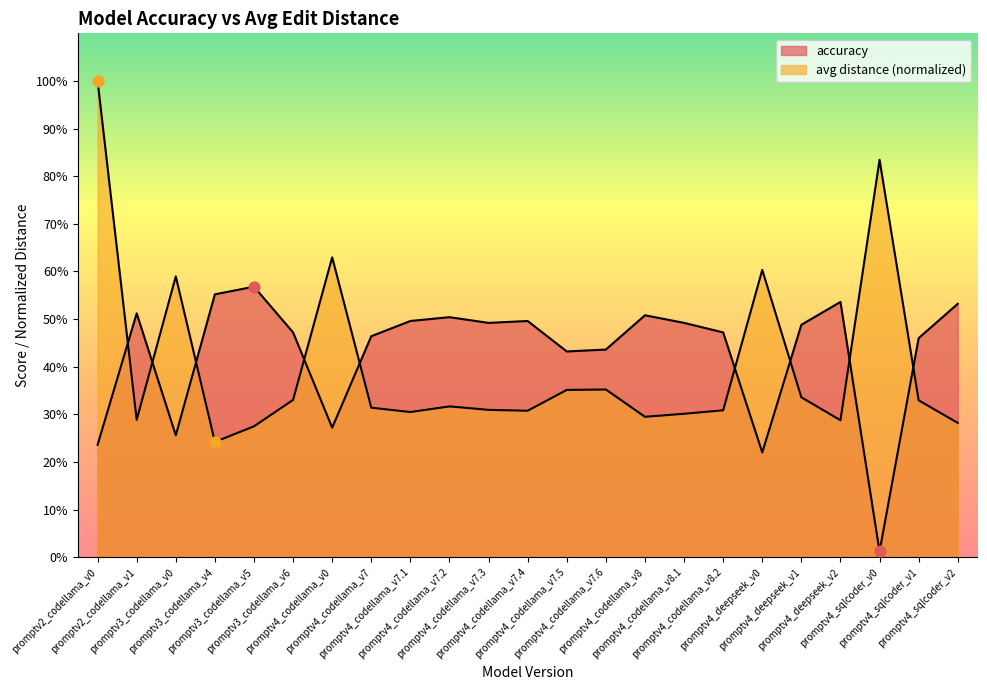

At which category is the sum across all series the highest?

promptv2_codellama_v0